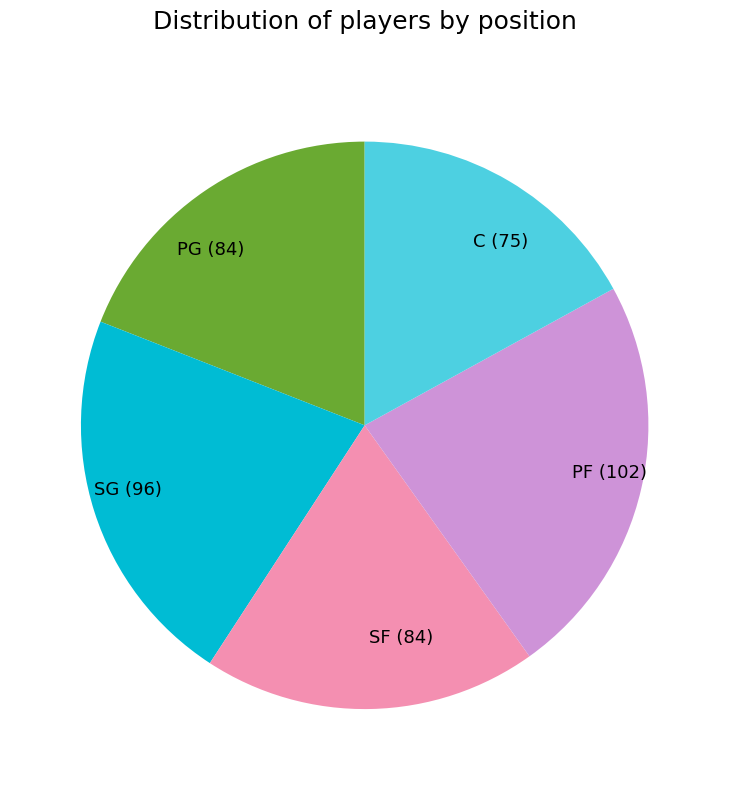

True or false: SG (96) accounts for 22% of the total.

True